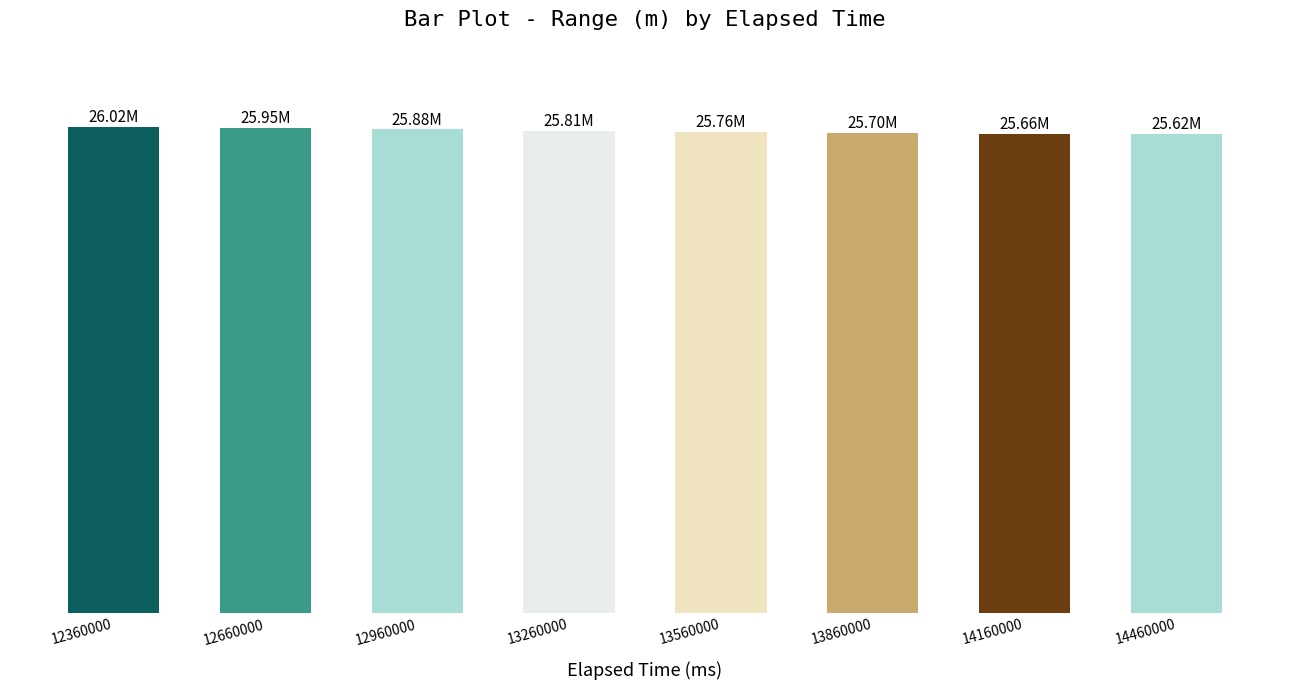

Does the chart contain any negative values?

No